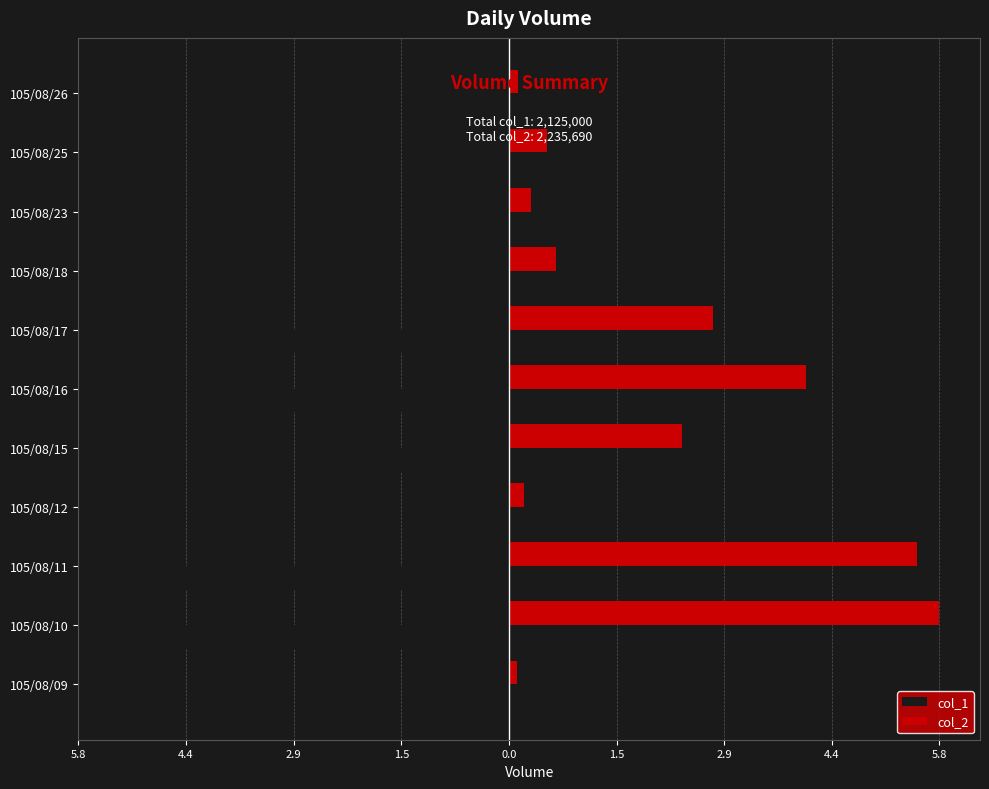

What are all the series names shown in the legend?

col_1, col_2